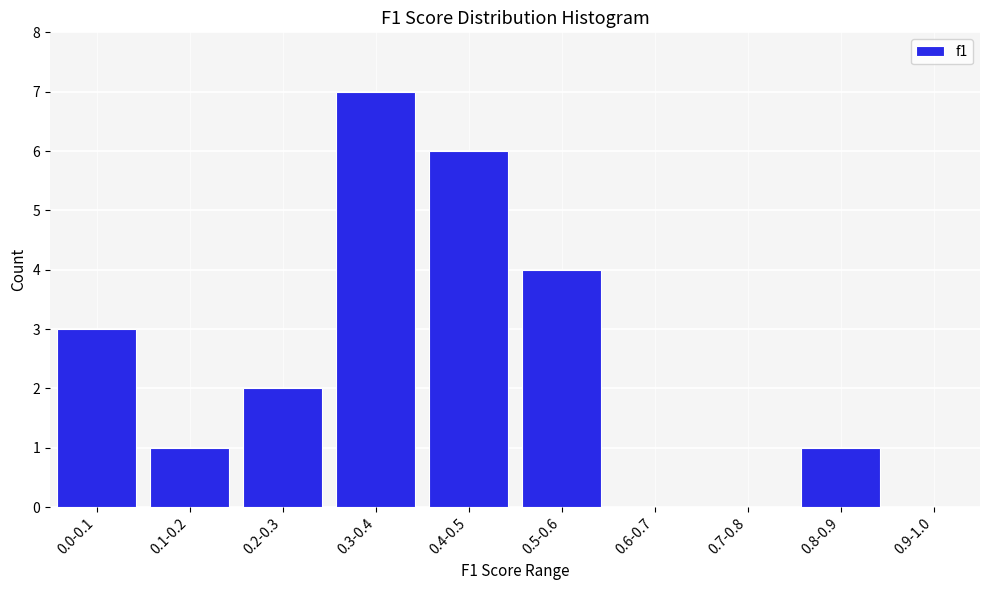

Reading left to right, what are all the values shown in this chart?

0.0-0.1=3	0.1-0.2=1	0.2-0.3=2	0.3-0.4=7	0.4-0.5=6	0.5-0.6=4	0.6-0.7=0	0.7-0.8=0	0.8-0.9=1	0.9-1.0=0